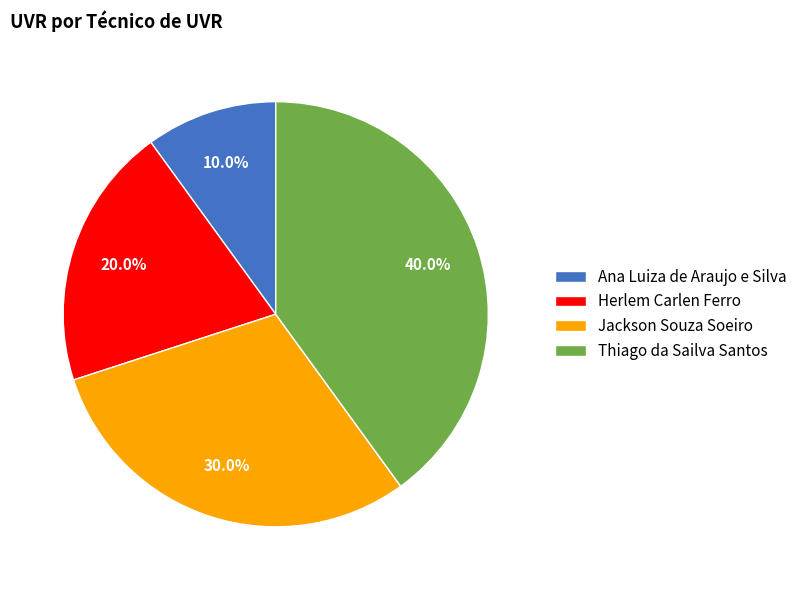

To the nearest percent, what is the difference between the largest and smallest slice percentages?

30%